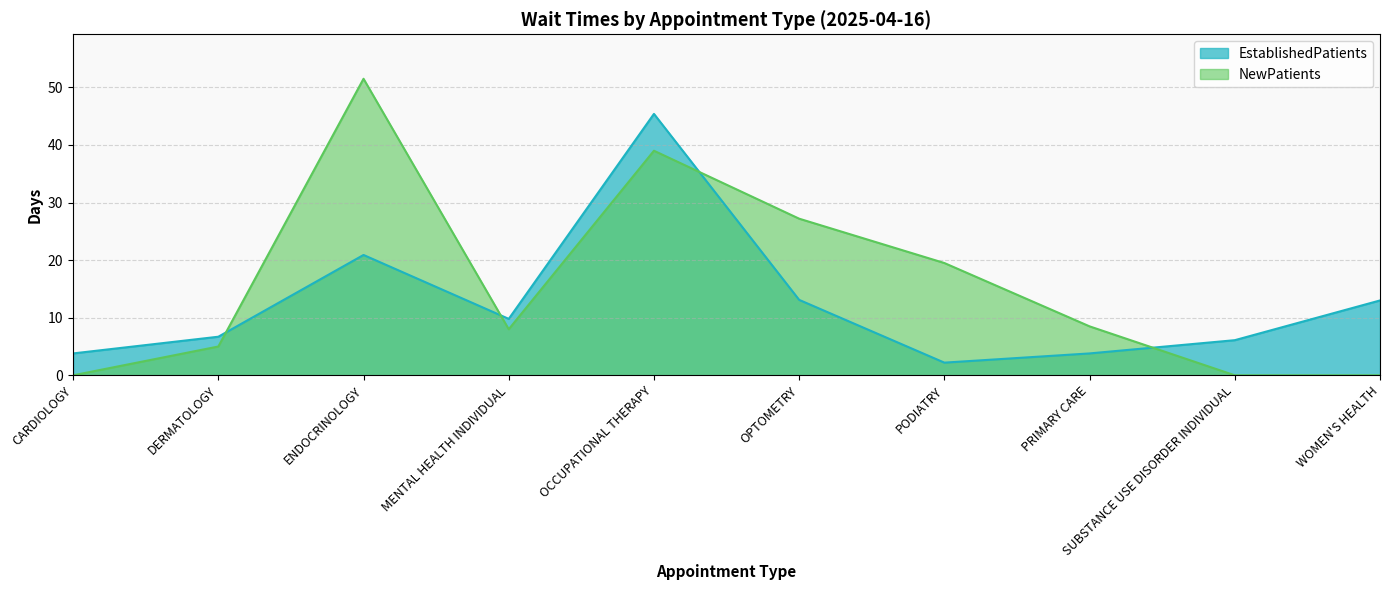

At OPTOMETRY, list the series in order from smallest to largest.

EstablishedPatients, NewPatients